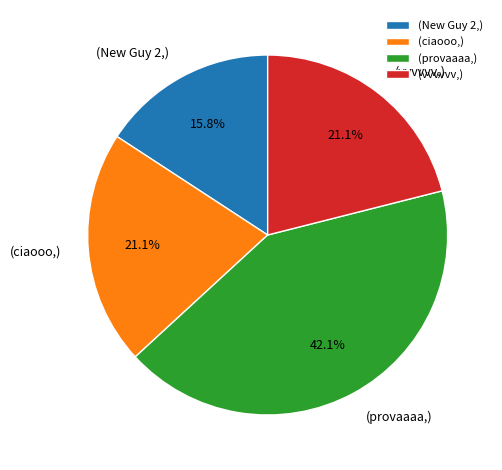

Approximately how many times larger is the value at (New Guy 2,) compared to (ciaooo,)?

0.7